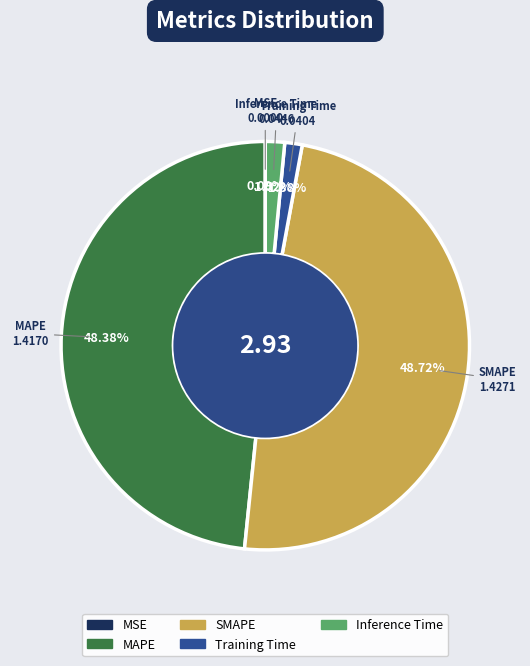

Does any single category account for the majority?

No